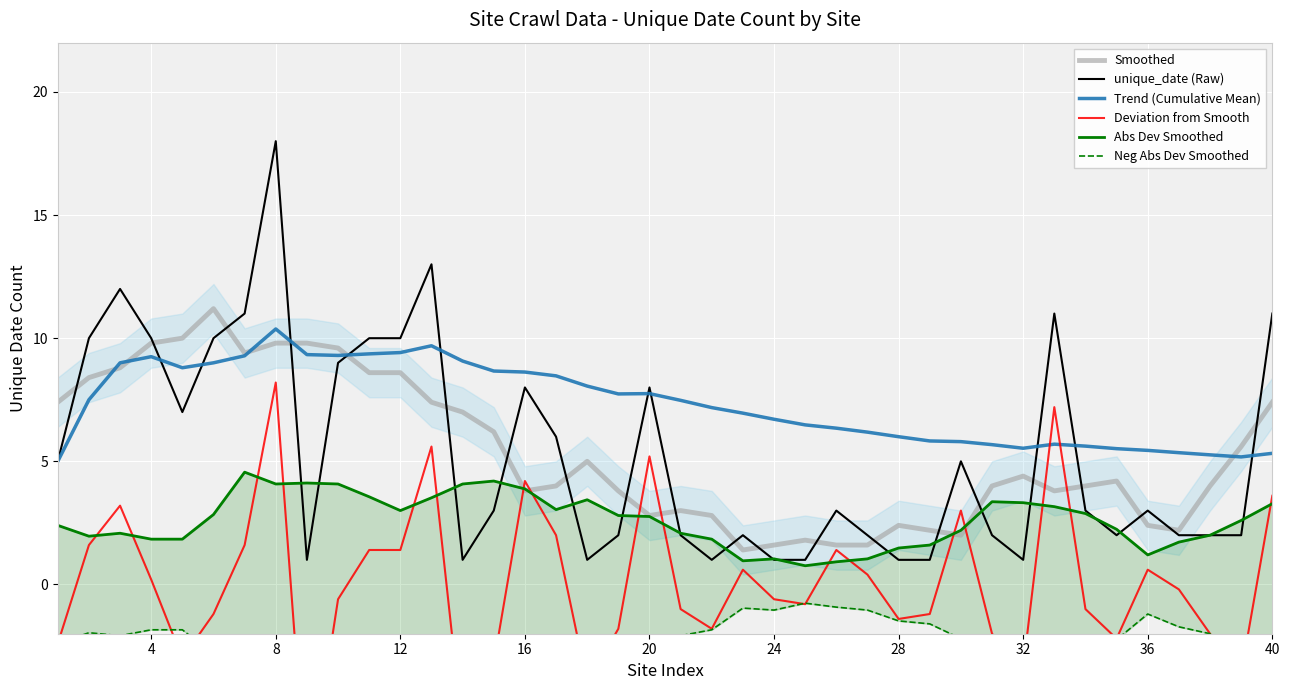

How many data points in Neg Abs Dev Smoothed are less than -2?

26